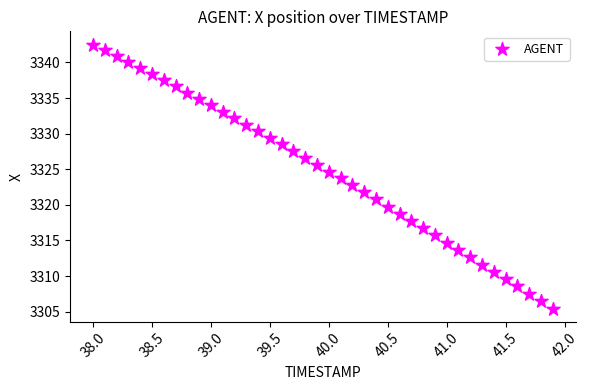

What is the range of Y values (max minus min)?

37.1